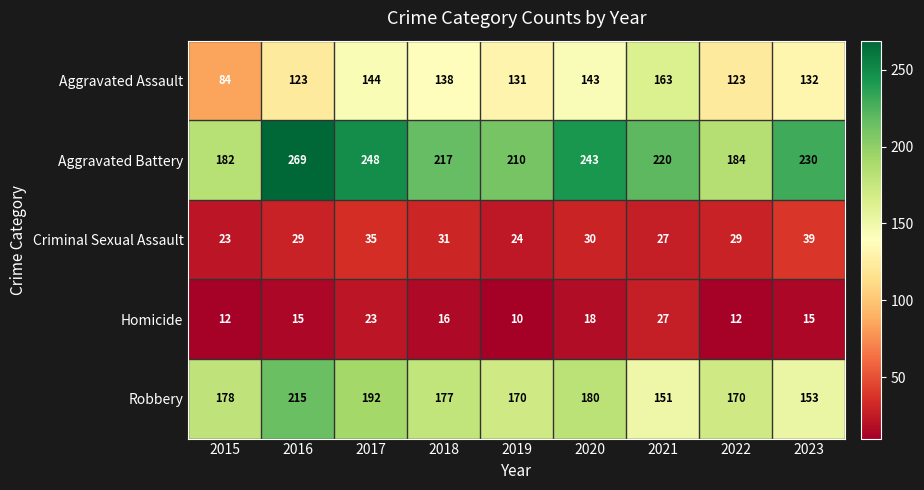

Which series has the largest range (max minus min)?

Aggravated Battery